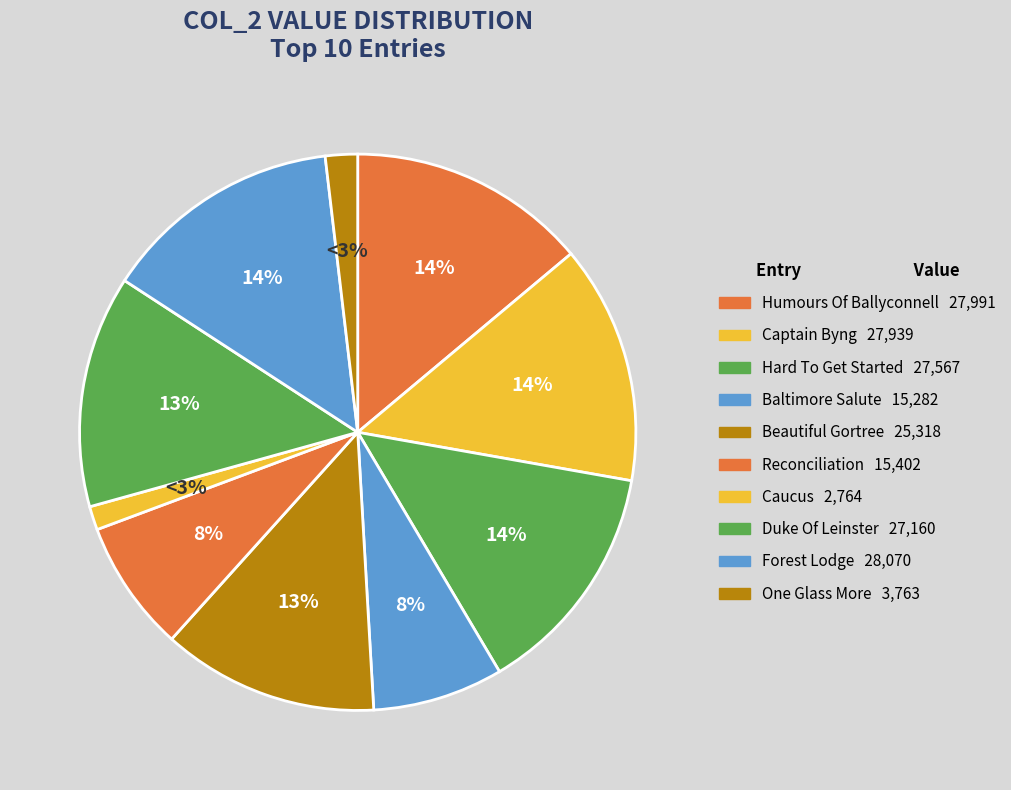

To the nearest percent, what is the combined percentage of Caucus, The (4) and Humours Of Ballyconnell, The (4)?

15%